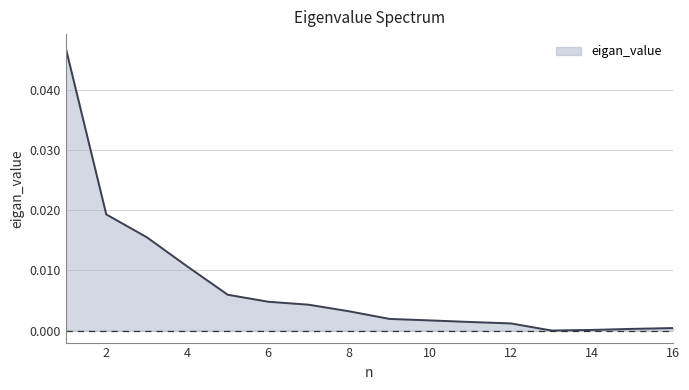

Which has a higher value, 4 or 8?

4